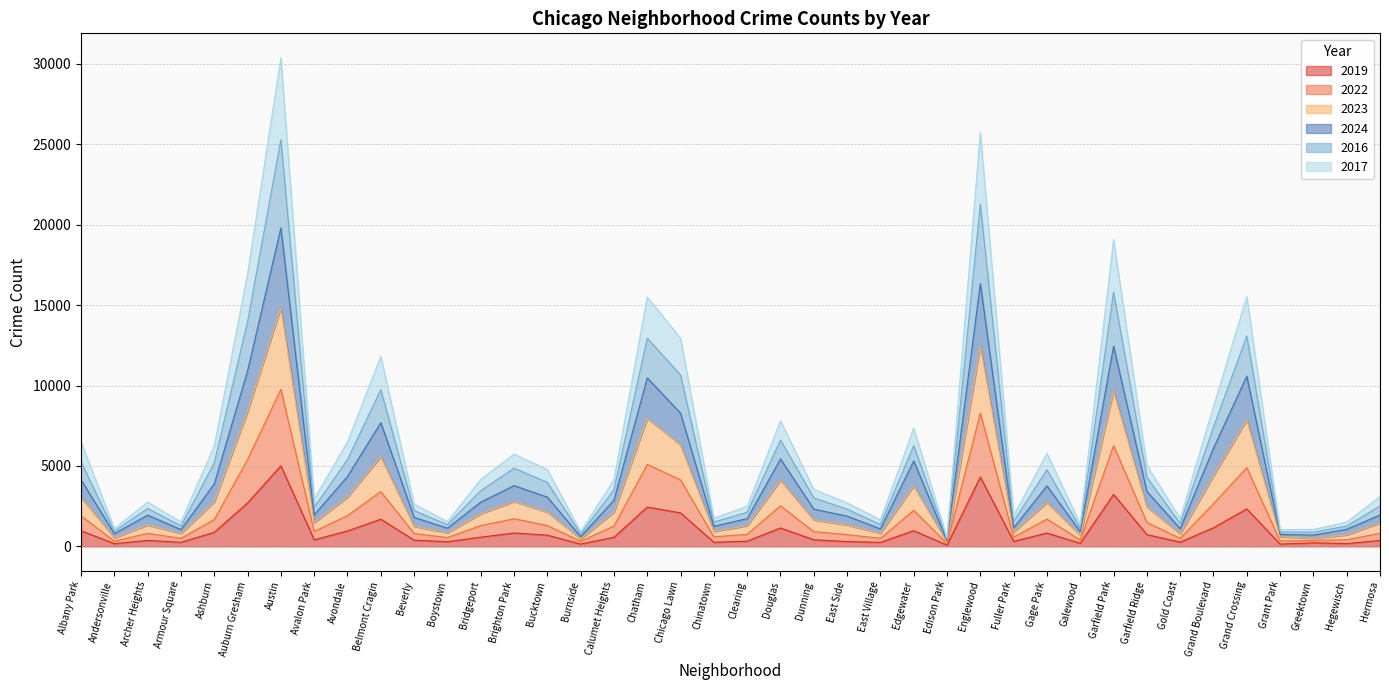

True or false: 2016 has a value of 4002 at Avalon Park.

False